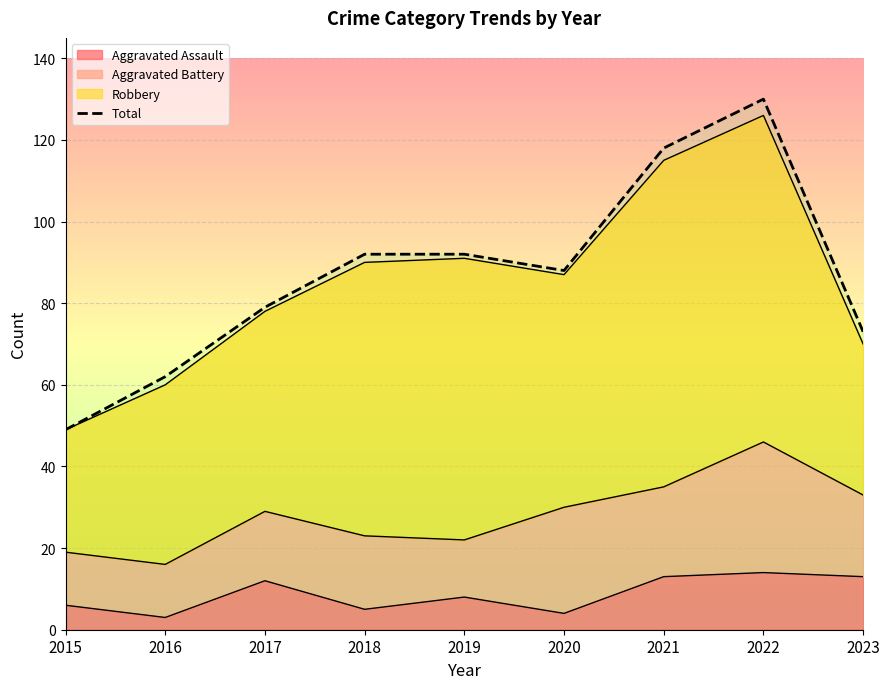

The chart shows a value of 146 at 2018. True or false?

False